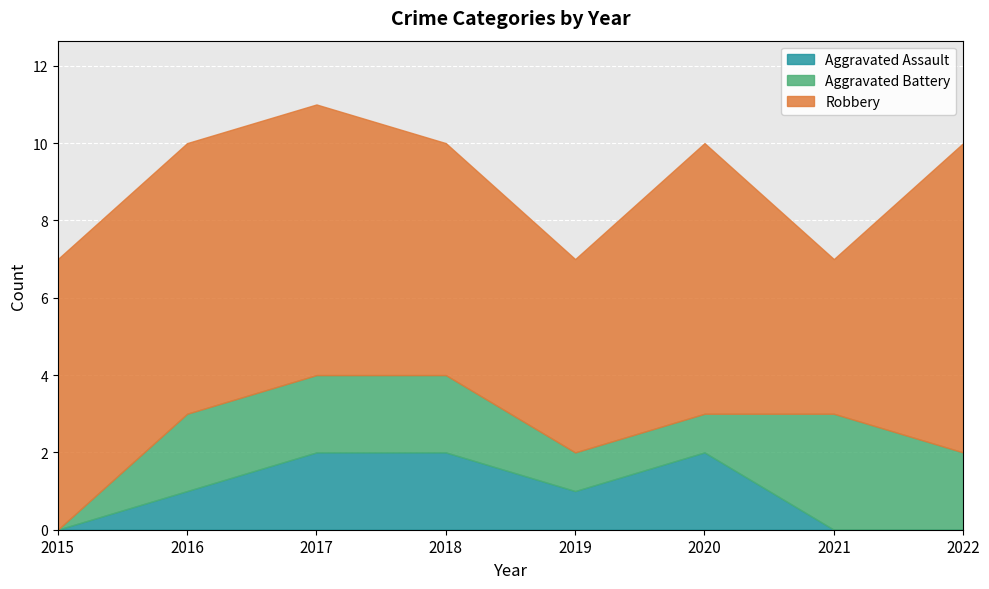

What is the difference between the maximum and minimum values in the Aggravated Assault series?

2